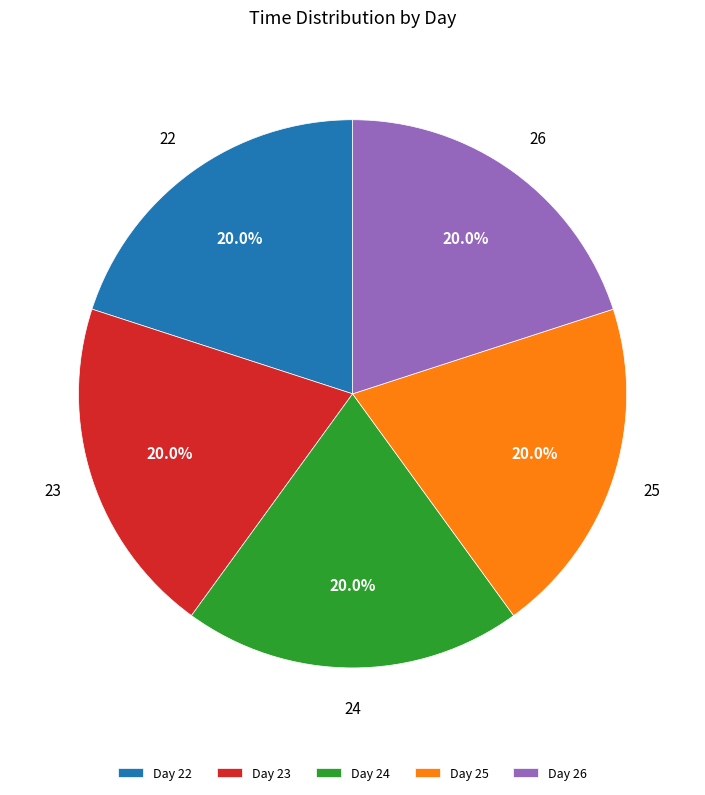

What is the ratio of the value at 24 to the value at 25?

1.0